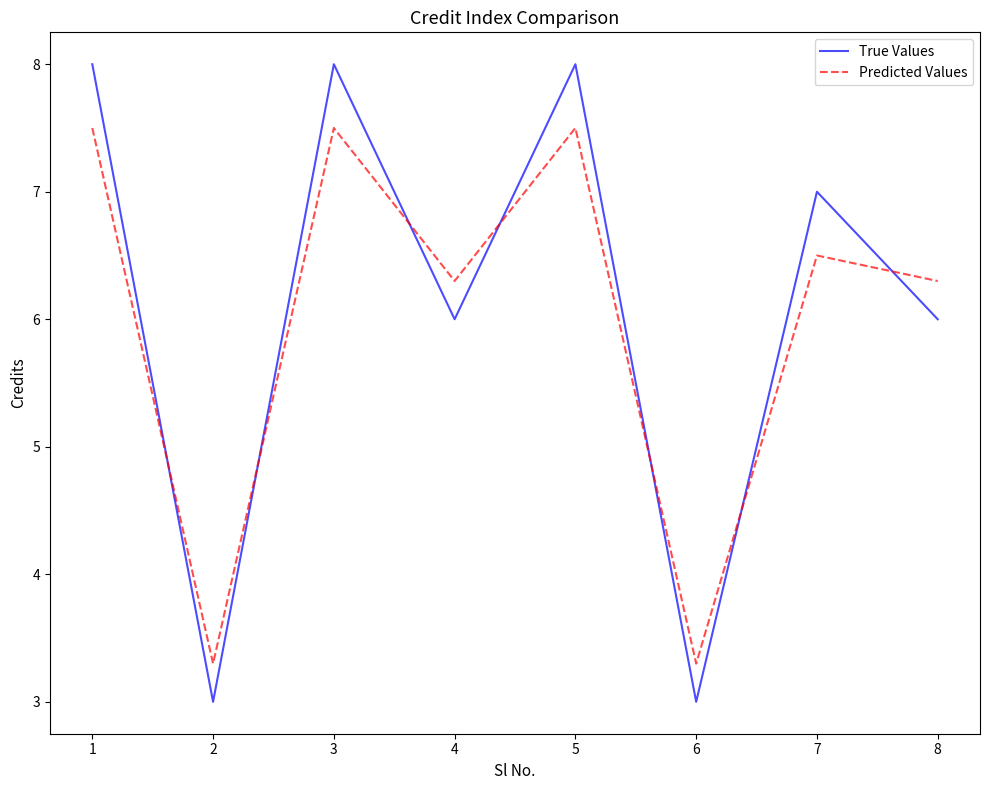

What is the difference between the highest and lowest values at 1?

0.5